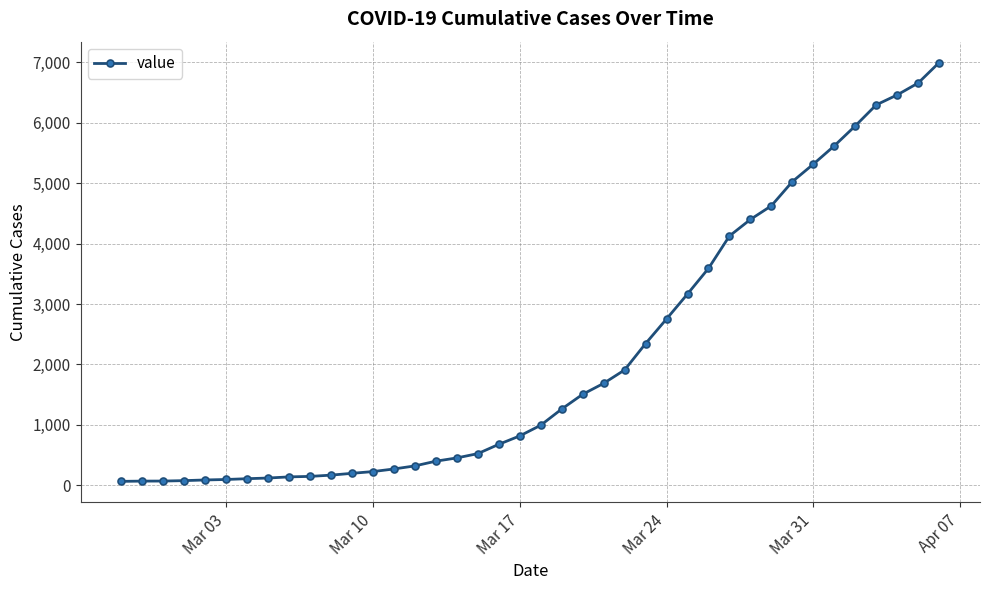

What is the maximum value shown in the chart?

6995